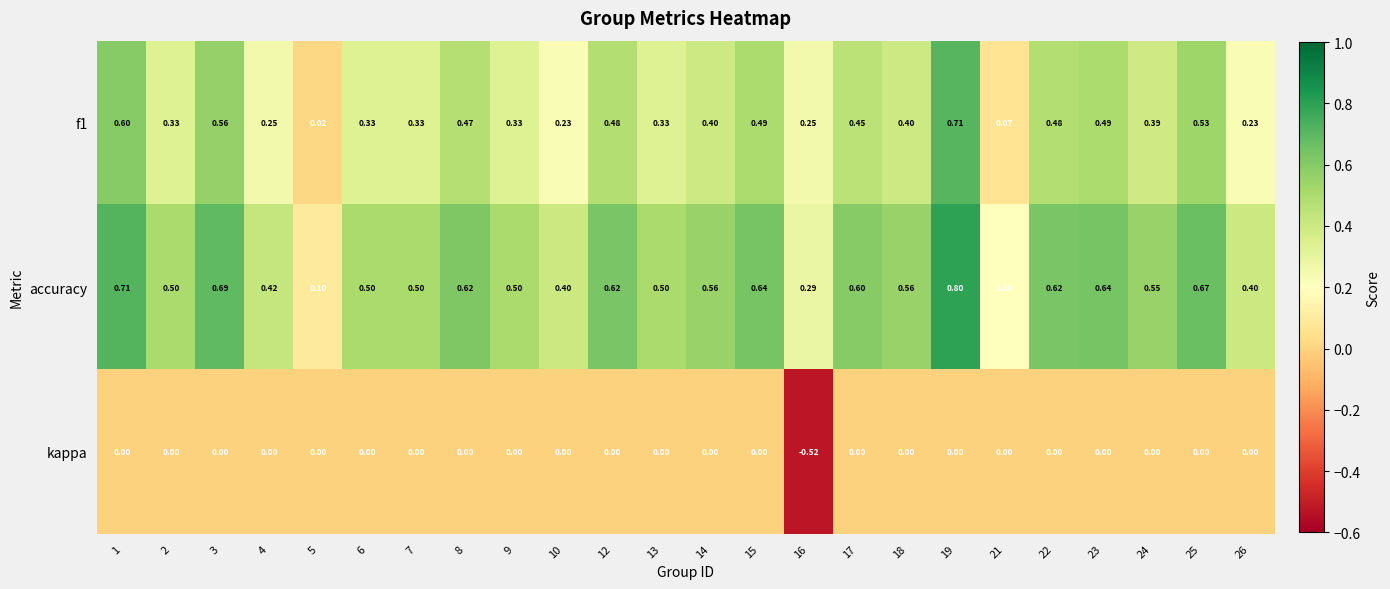

Which series has the largest range (max minus min)?

accuracy